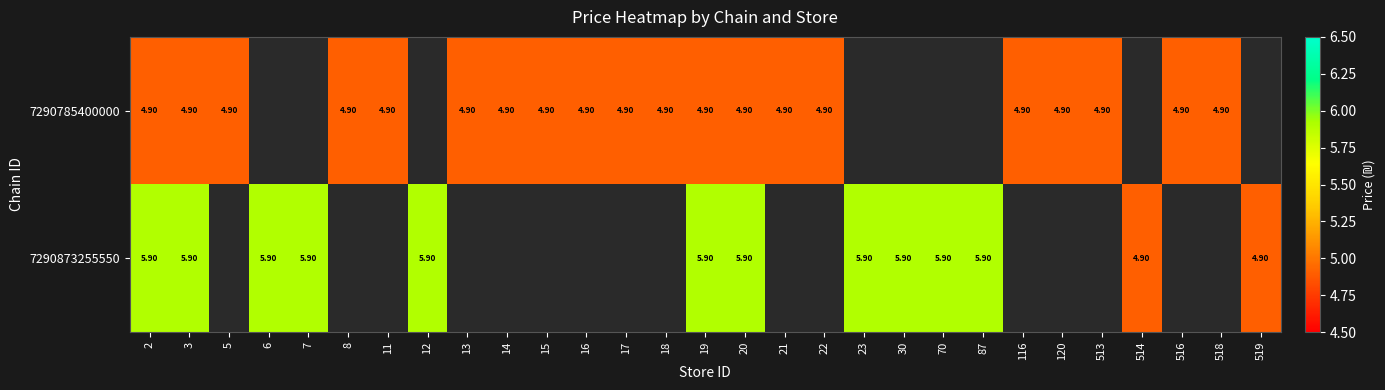

What is the sum of the 7290785400000 values at 22 and 14?

9.8